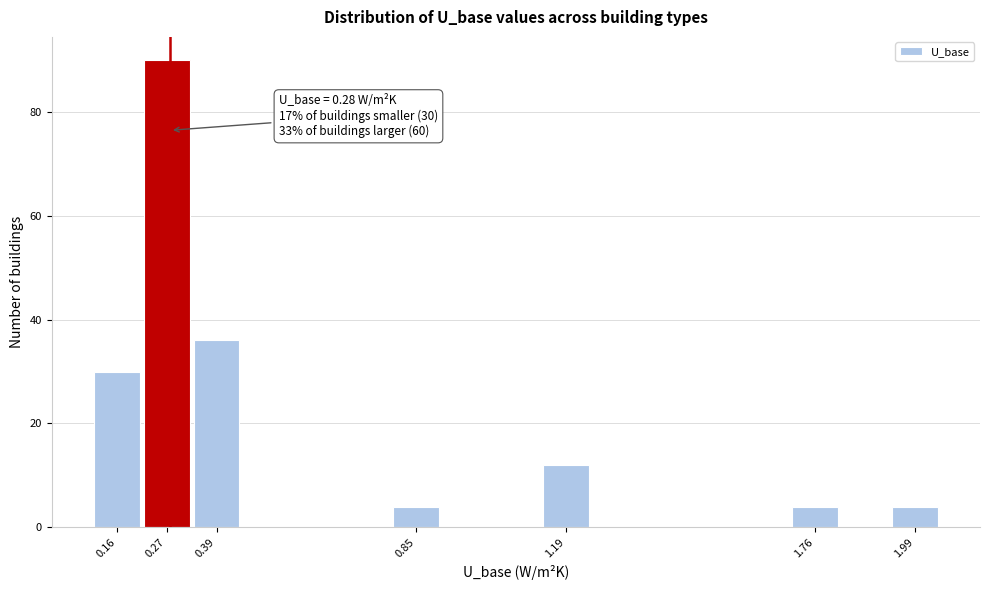

Which range on the x-axis has the tallest bar?

0.22 to 0.32